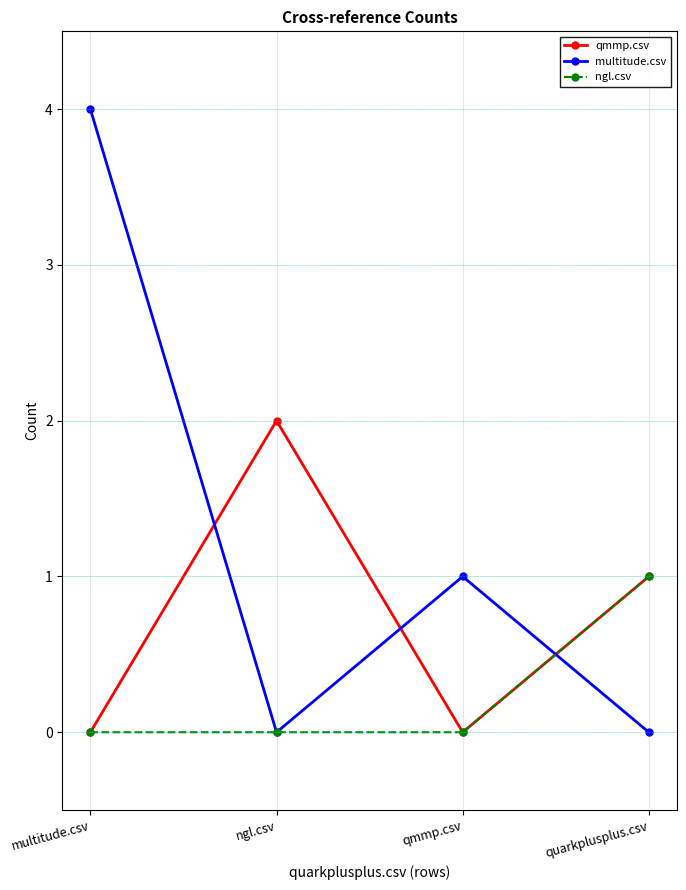

How many interior local valleys does the qmmp.csv series have?

1